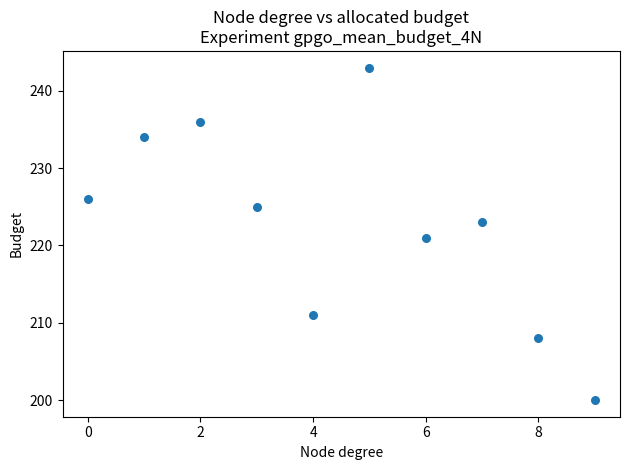

What is the range of Y values (max minus min)?

43